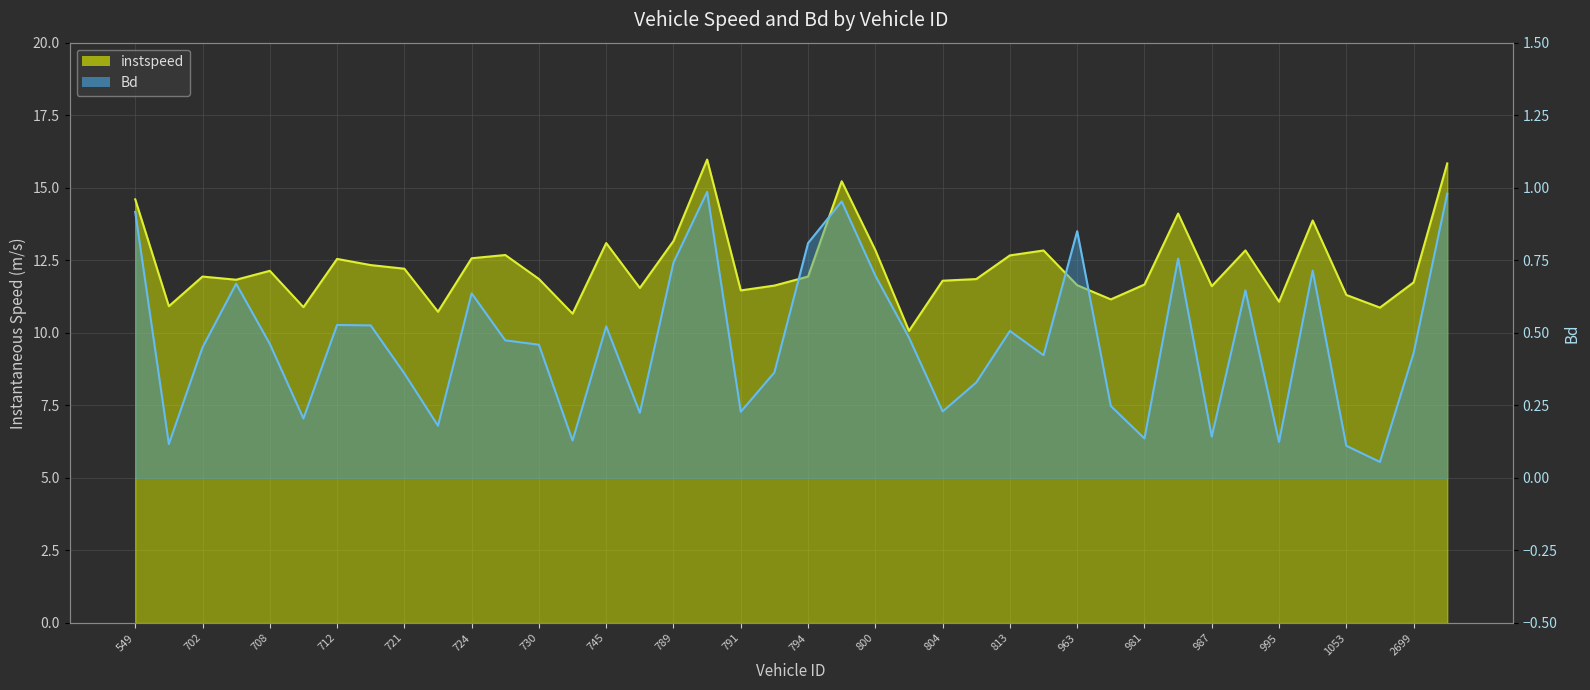

Reading left to right, extract all data points from this chart.

instspeed: 549=14.6	694=10.9	702=11.9	704=11.8	708=12.1	709=10.9	712=12.5	715=12.3	721=12.2	723=10.7	724=12.6	726=12.7	730=11.9	744=10.7	745=13.1	786=11.5	789=13.2	790=16.0	791=11.5	792=11.6	794=11.9	795=15.2	800=12.8	801=10.1	804=11.8	807=11.9	813=12.7	959=12.8	963=11.6	965=11.2	981=11.7	985=14.1	987=11.6	993=12.8	995=11.1	1008=13.9	1053=11.3	2544=10.9	2699=11.7	2703=15.8
Bd: 549=0.9	694=0.1	702=0.4	704=0.7	708=0.5	709=0.2	712=0.5	715=0.5	721=0.4	723=0.2	724=0.6	726=0.5	730=0.5	744=0.1	745=0.5	786=0.2	789=0.7	790=1.0	791=0.2	792=0.4	794=0.8	795=1.0	800=0.7	801=0.5	804=0.2	807=0.3	813=0.5	959=0.4	963=0.9	965=0.2	981=0.1	985=0.8	987=0.1	993=0.6	995=0.1	1008=0.7	1053=0.1	2544=0.1	2699=0.4	2703=1.0